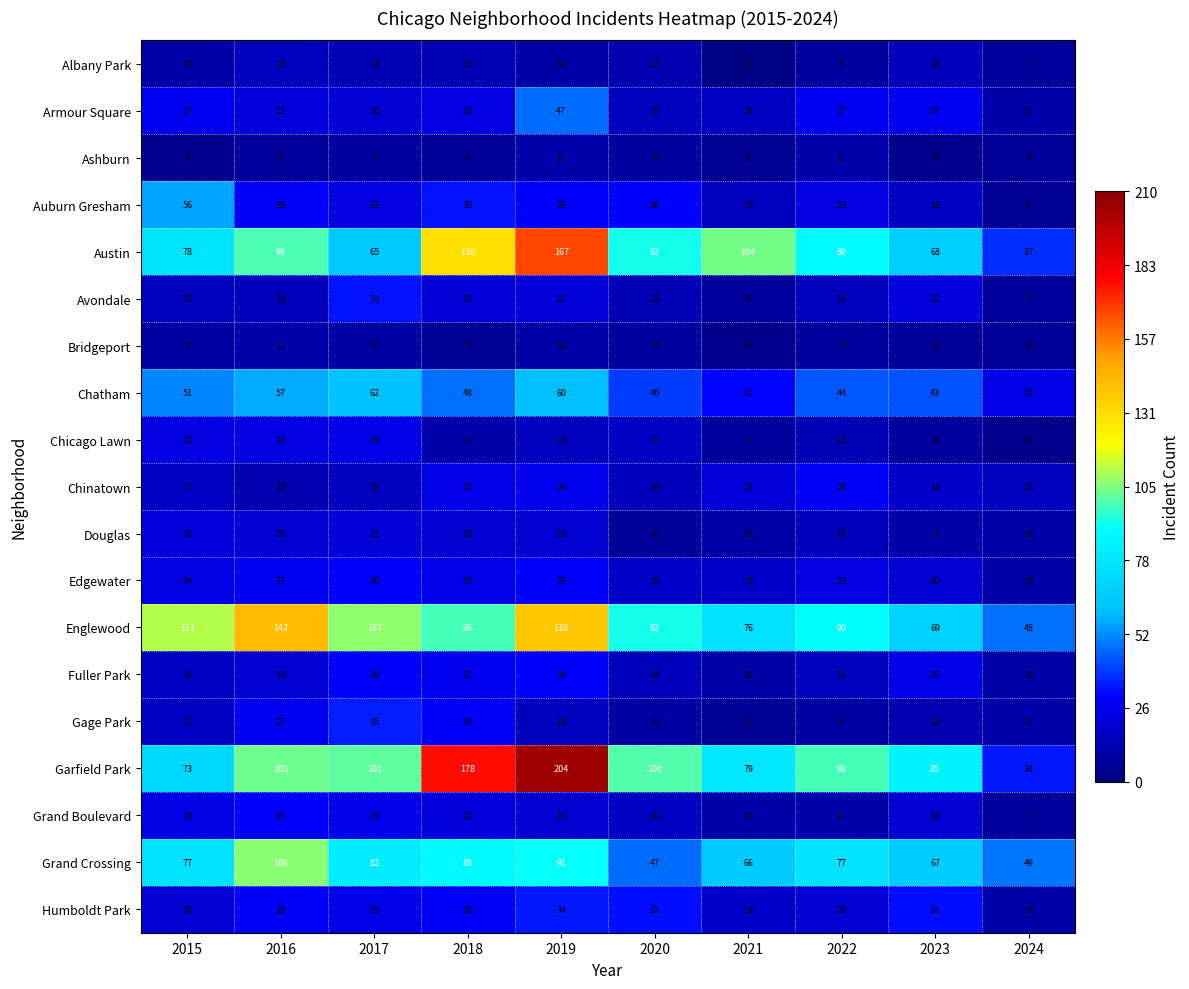

Which series has the widest spread of values?

Garfield Park